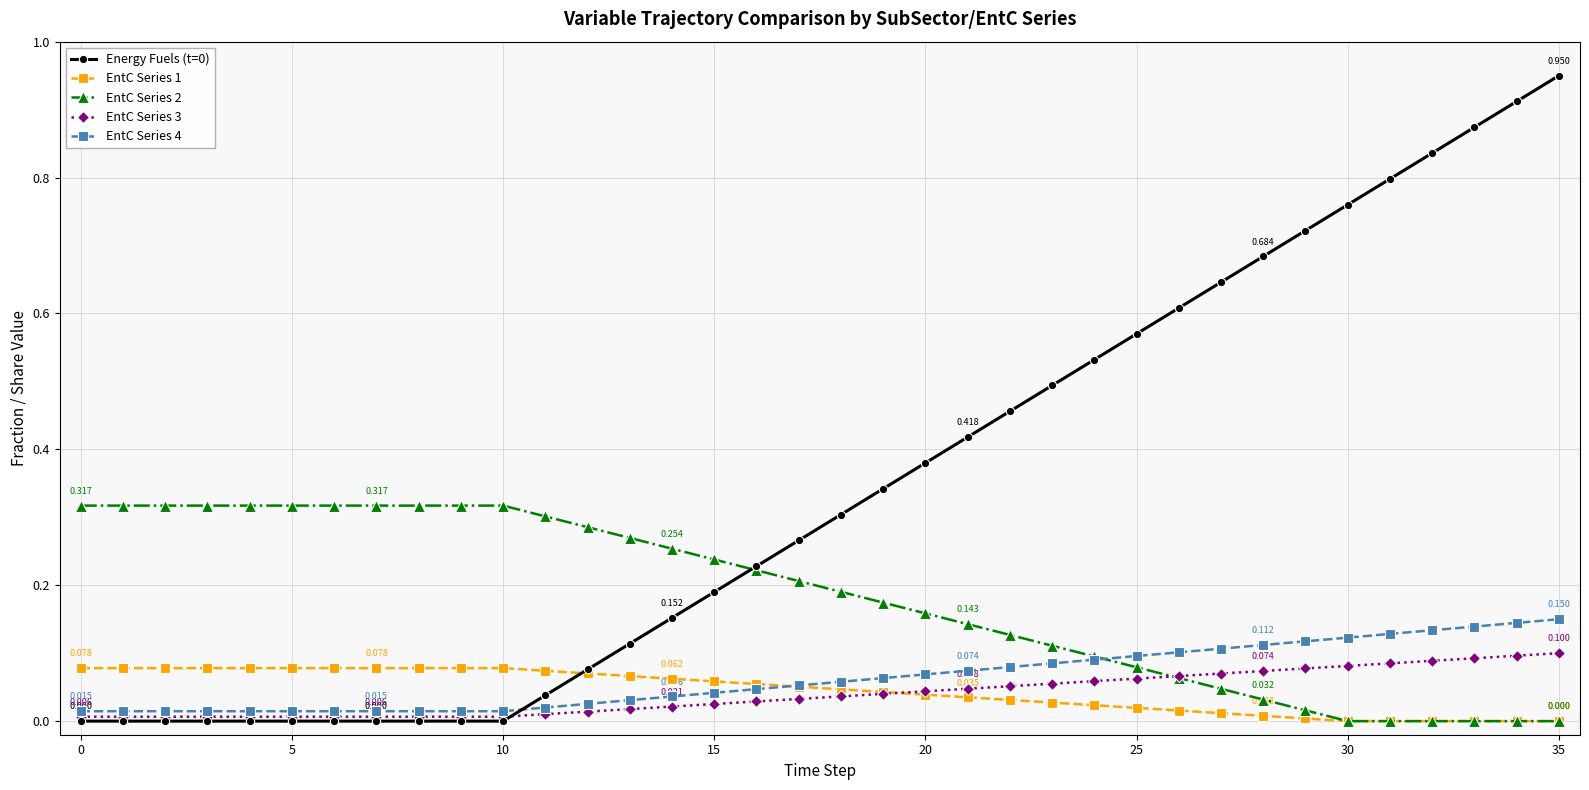

What is the difference between the maximum and second lowest values in the Energy Fuels (t=0) series?

0.9